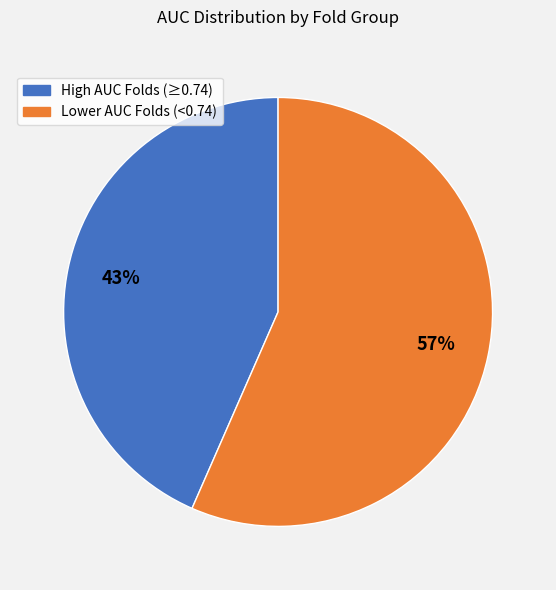

Is there any slice that represents more than half of the pie?

Yes